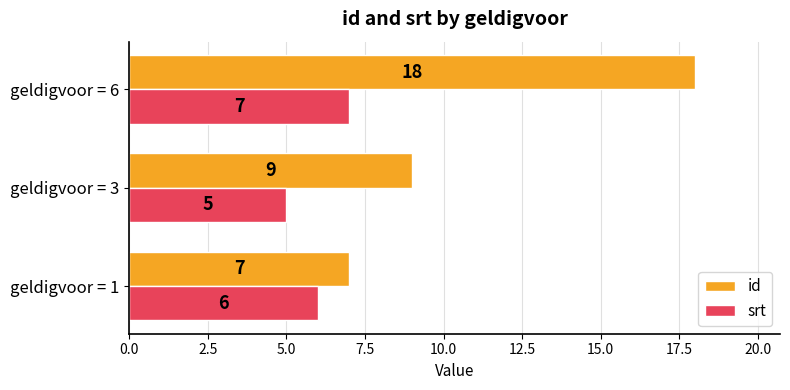

How many series are shown in this chart?

2